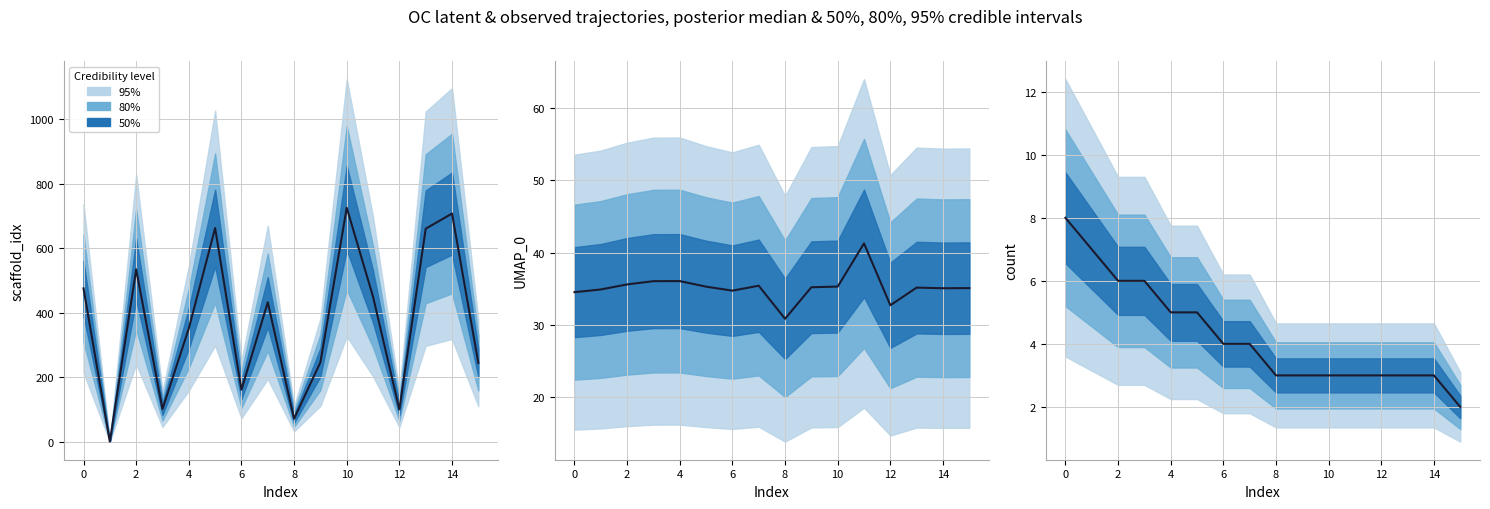

What is the sum of all values?

68